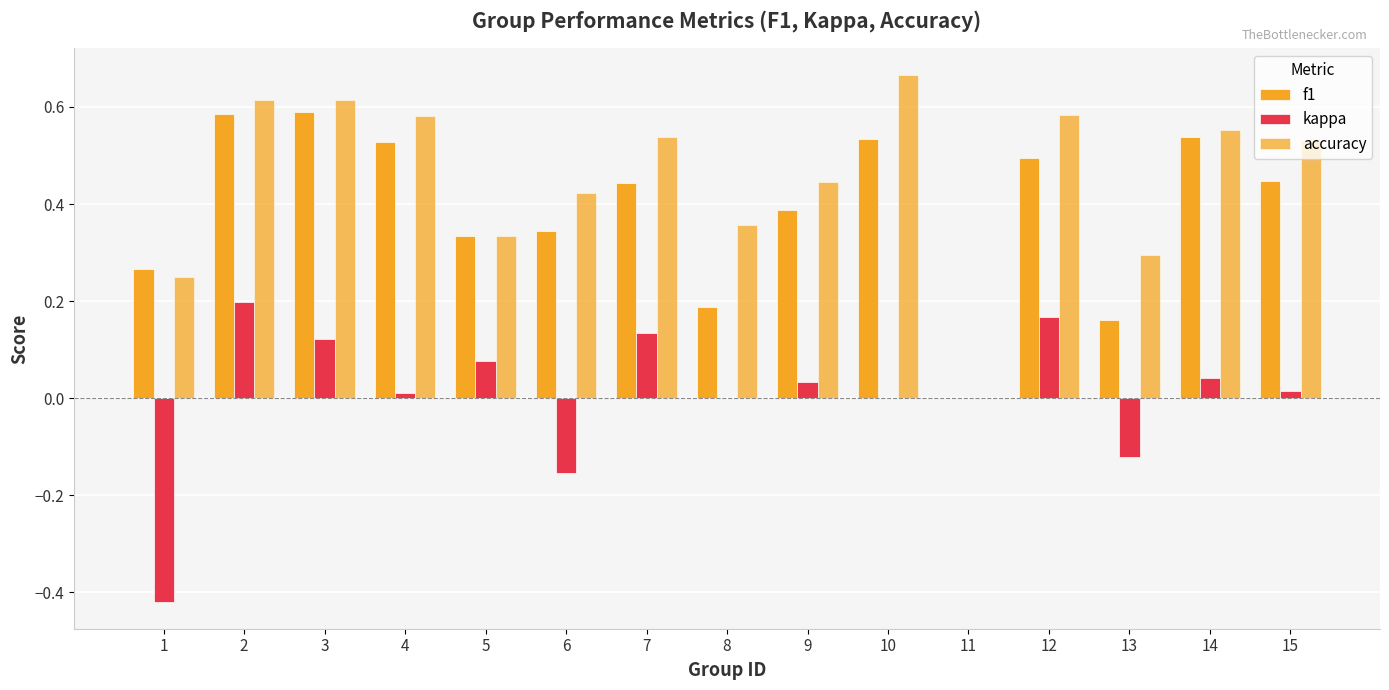

How many data points does each series have?

15